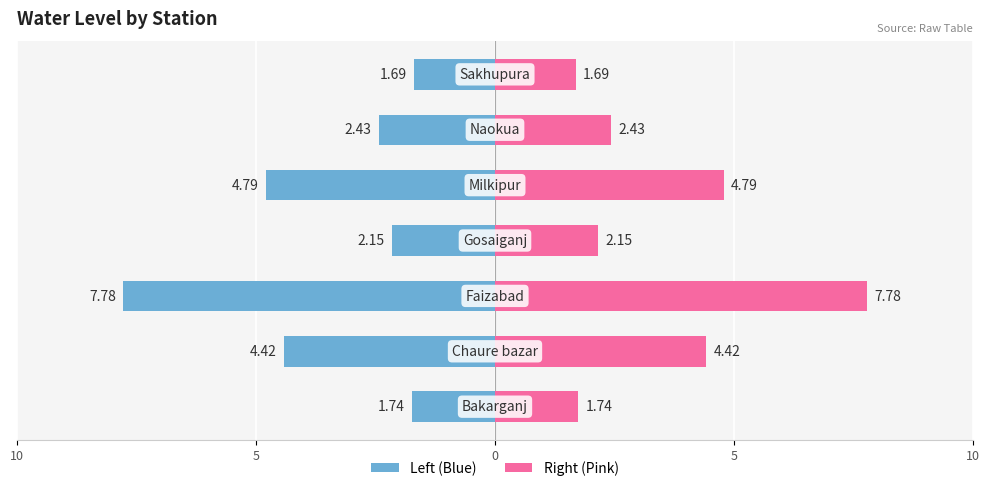

Count the number of data series in this chart.

2